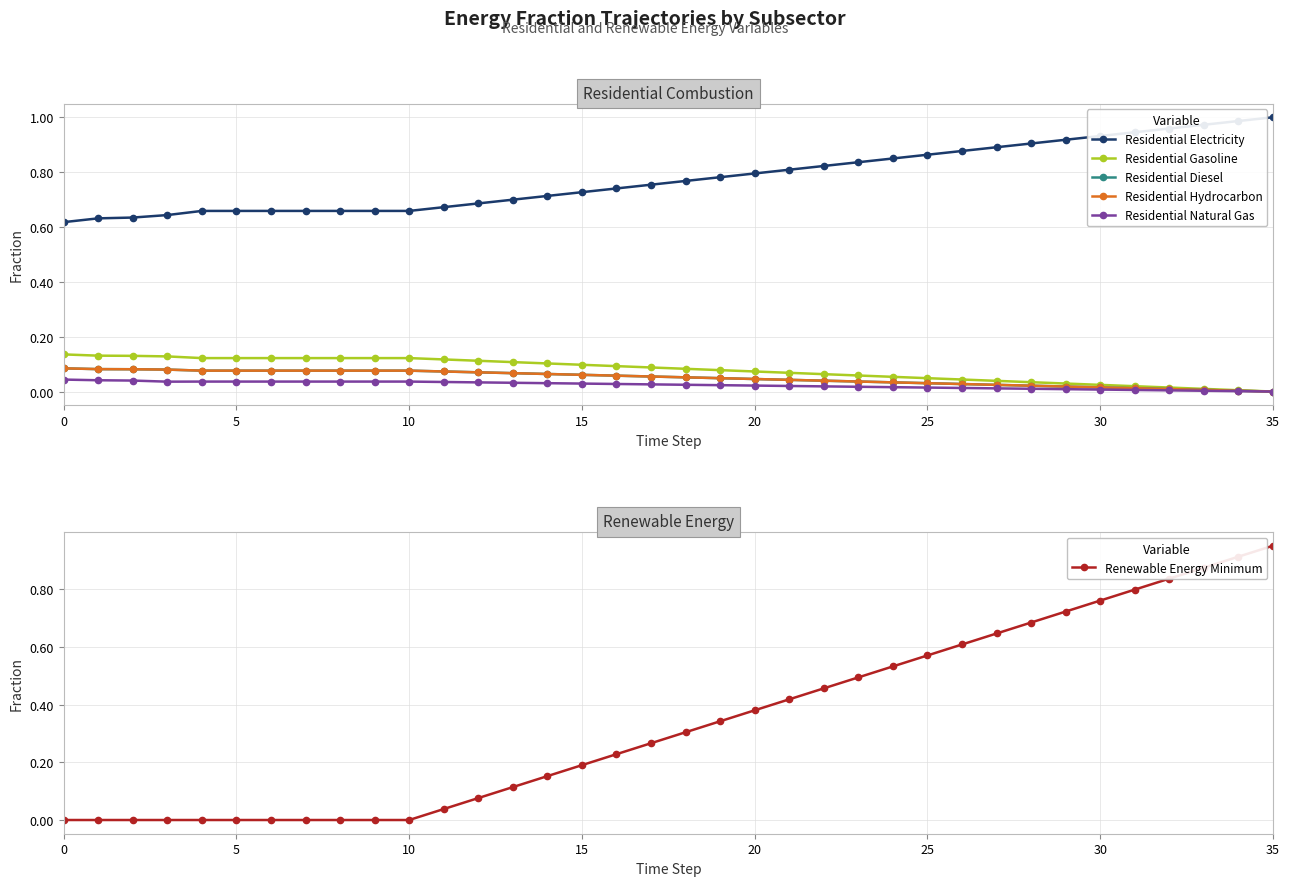

Which series changed the most between 28 and 34?

Renewable Energy Minimum